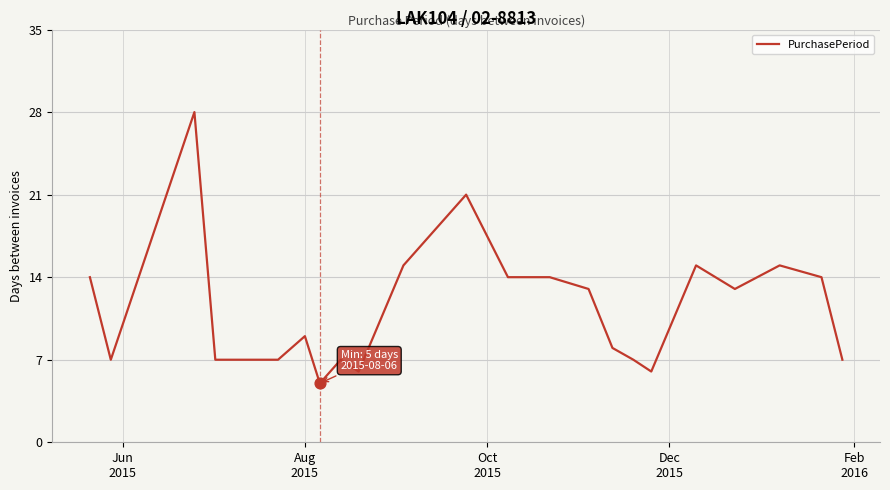

What is the greatest value displayed?

28